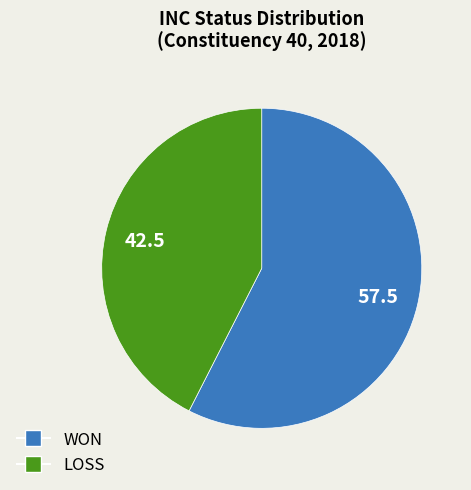

Between WON and LOSS, which is larger?

WON